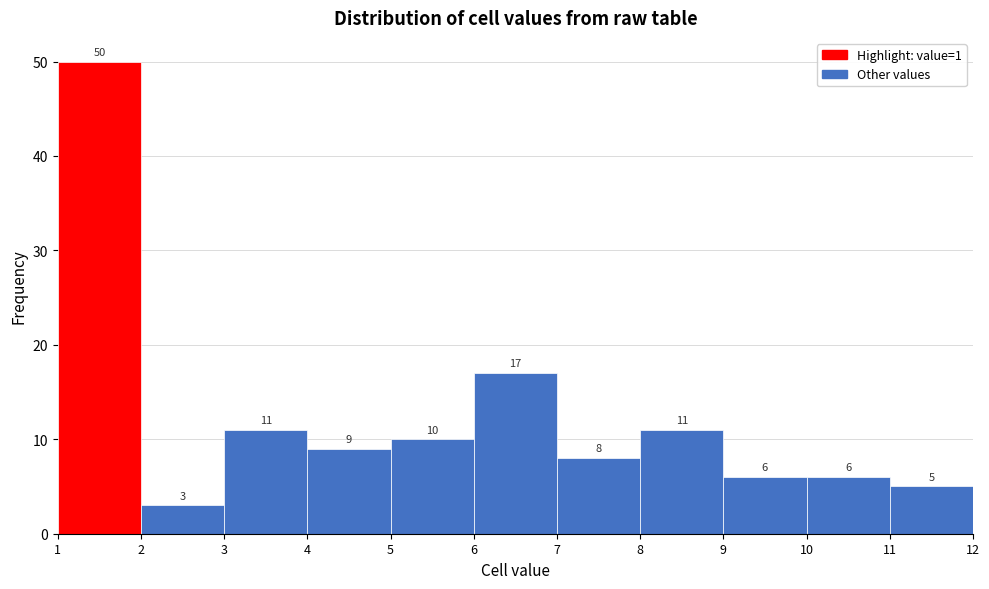

Reading left to right, transcribe this chart: for each bar, give the range it covers on the x-axis and its height.

1 to 2: 50
2 to 3: 3
3 to 4: 11
4 to 5: 9
5 to 6: 10
6 to 7: 17
7 to 8: 8
8 to 9: 11
9 to 10: 6
10 to 11: 6
11 to 12: 5